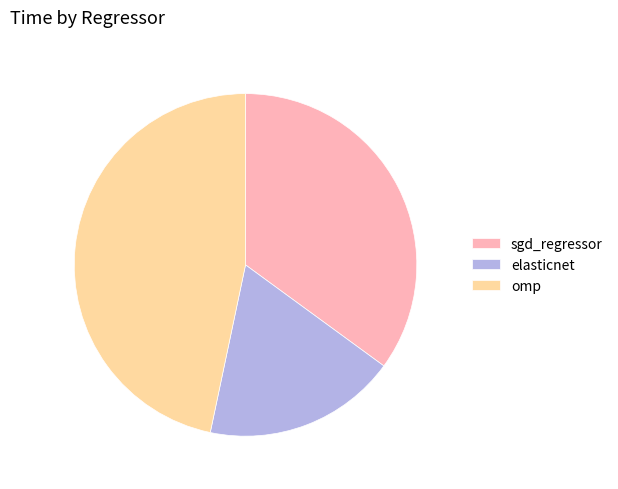

Is there a majority slice in this chart?

No